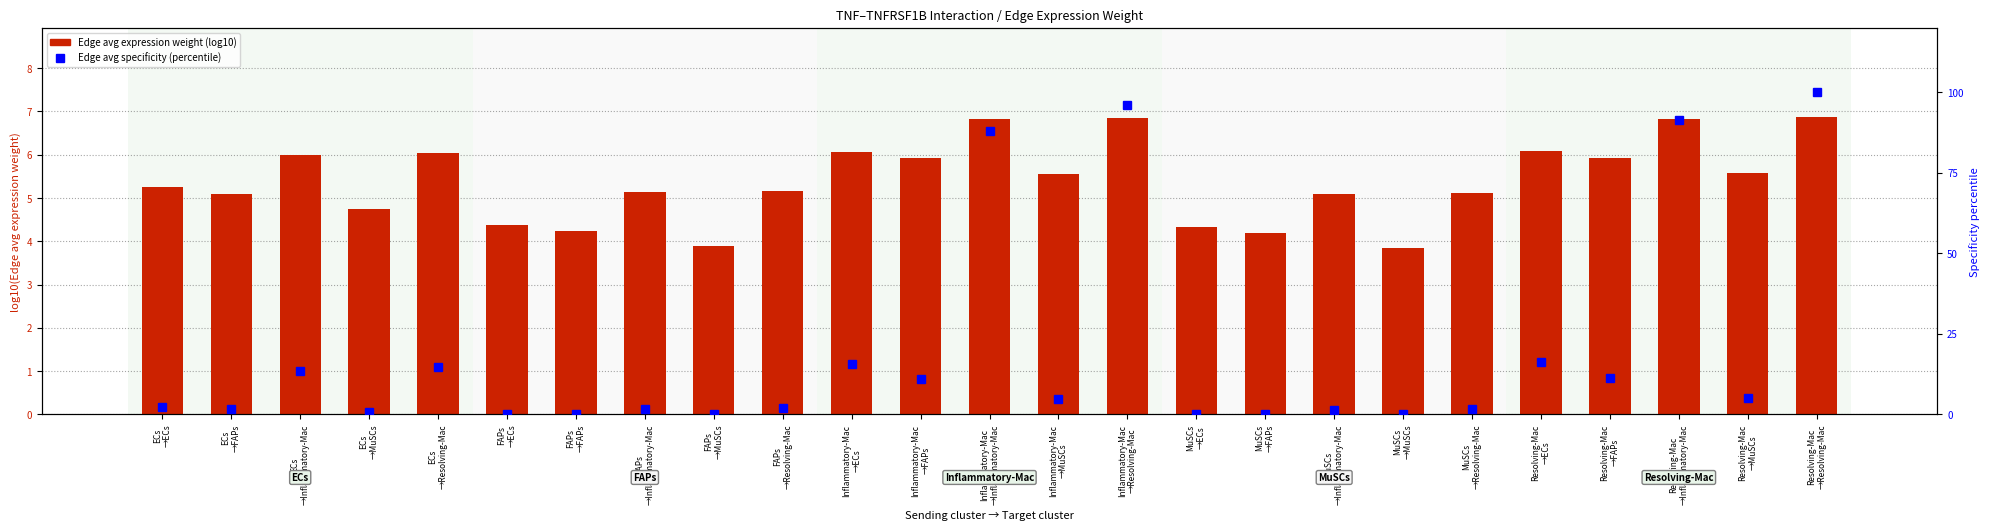

List the series in order of their peak value, highest first.

Edge avg specificity (percentile), Edge avg expression weight (log10)